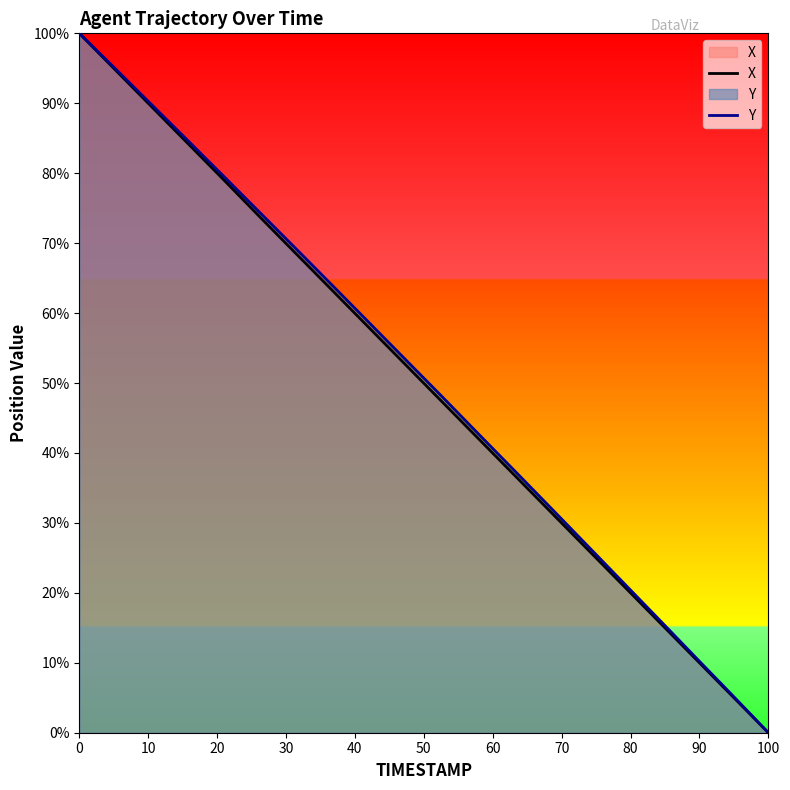

What is the value of the Y point at the 5th from the left?

79.5